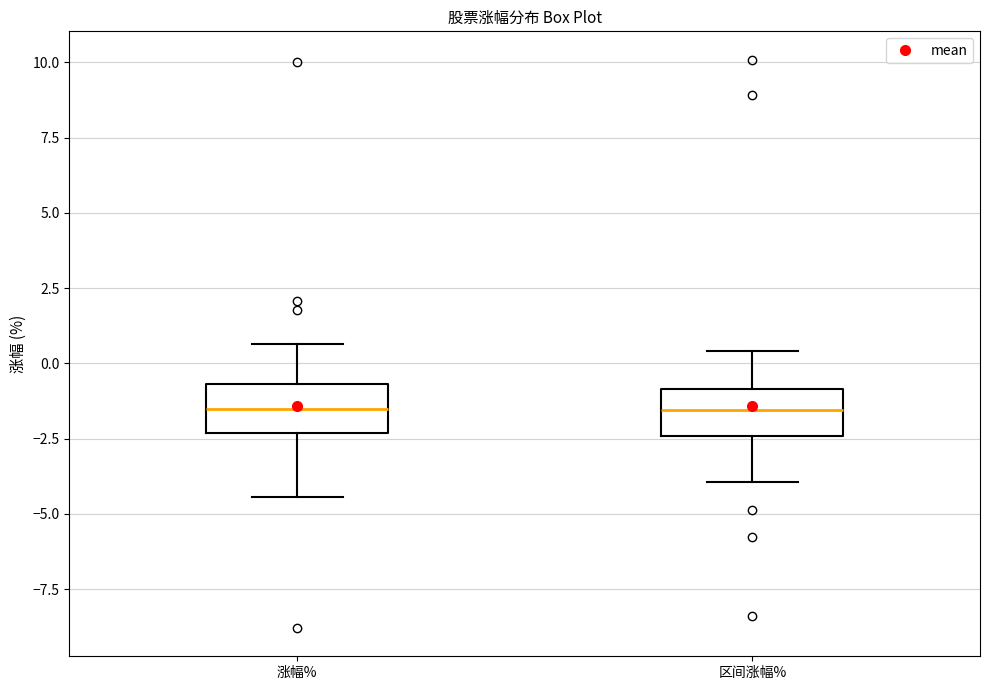

Reading left to right, transcribe this box plot: for each box, give where its median line is, the range the box spans, and where its two whiskers end, as read against the y-axis. The values are not printed on the chart, so give them approximately, as read against the axis.

涨幅%: median -1.5, box -2.5 to -0.5, whiskers -4.5 to 0.5
区间涨幅%: median -1.5, box -2.5 to -1.0, whiskers -4.0 to 0.5